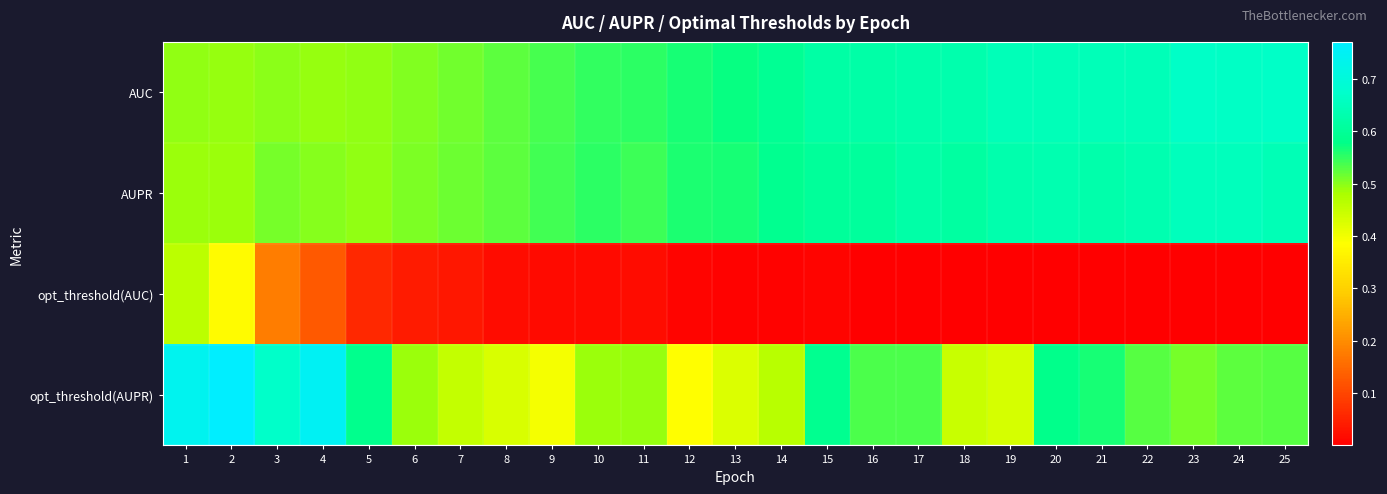

At which category does the chart reach its minimum across all series?

25